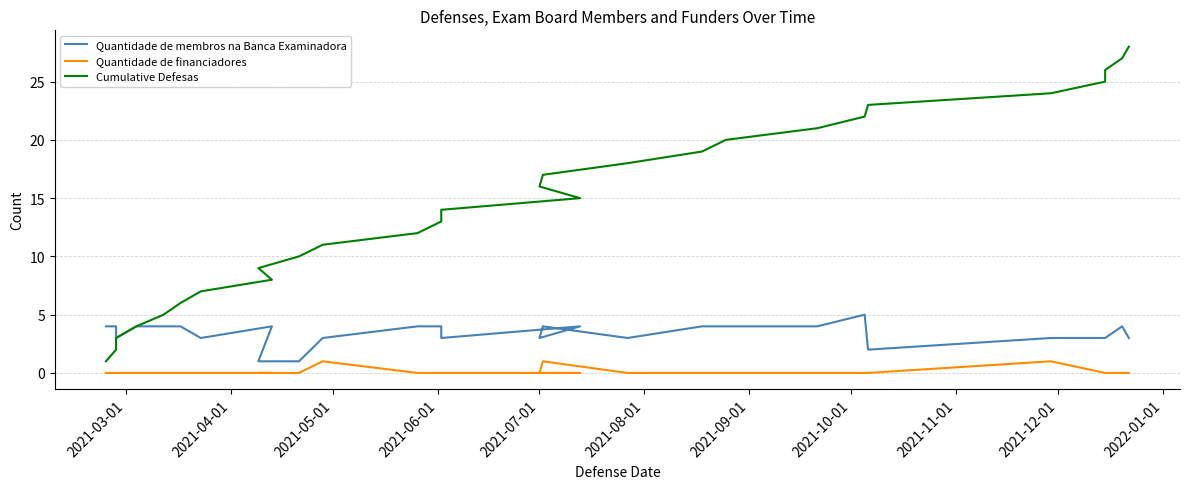

Which series has the widest spread of values?

Cumulative Defesas